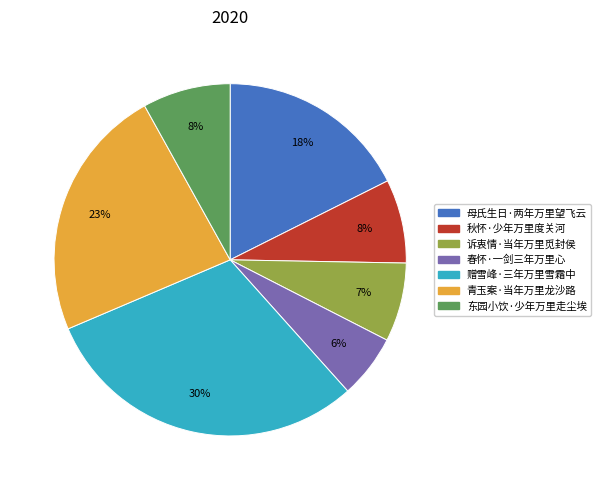

How many slices are in this pie chart?

7